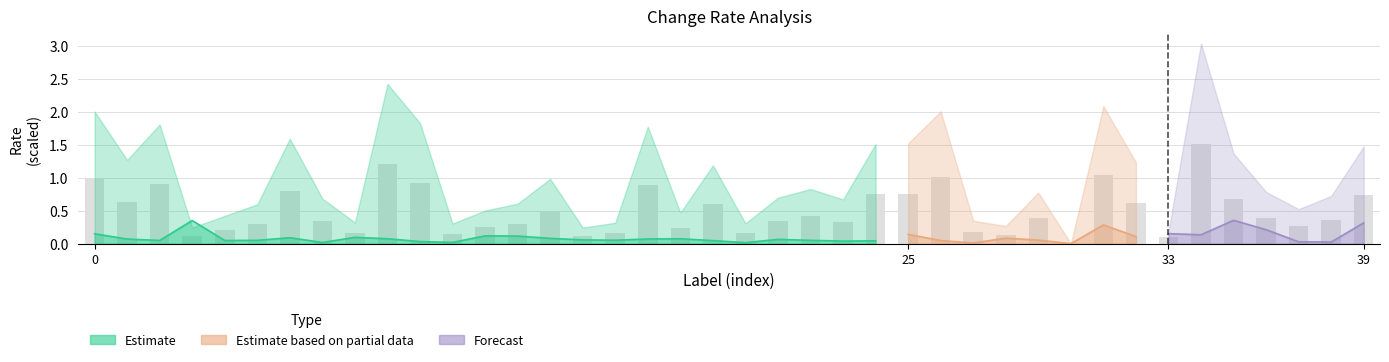

What is the change in value from 7 to 28?

-0.2